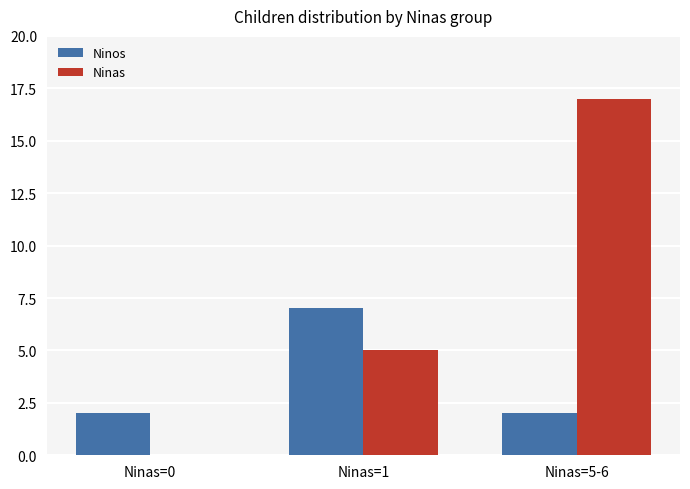

Reading left to right, what are all the values shown in this chart?

Ninos: Ninas=0=2	Ninas=1=7	Ninas=5-6=2
Ninas: Ninas=0=0	Ninas=1=5	Ninas=5-6=17